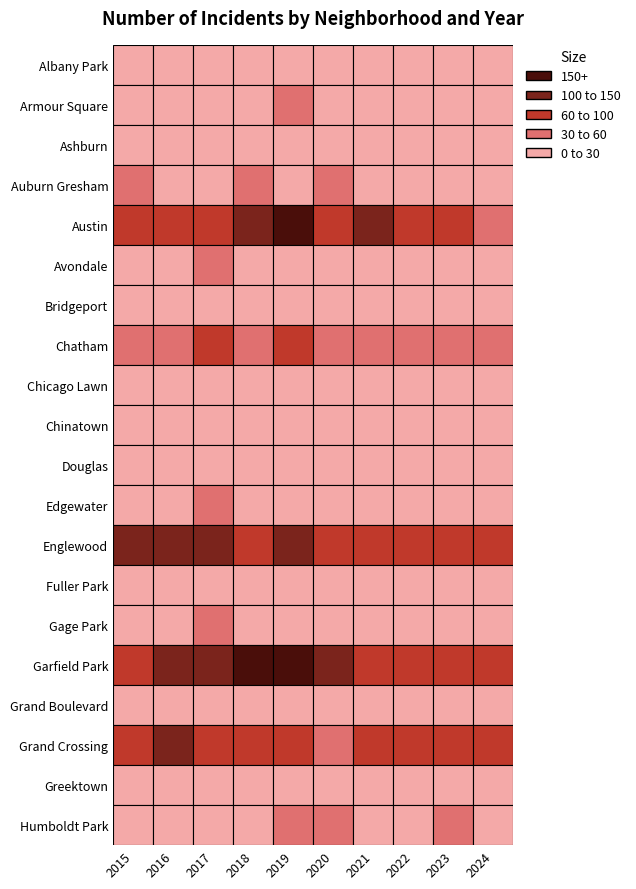

What is the minimum value shown in the chart?

1